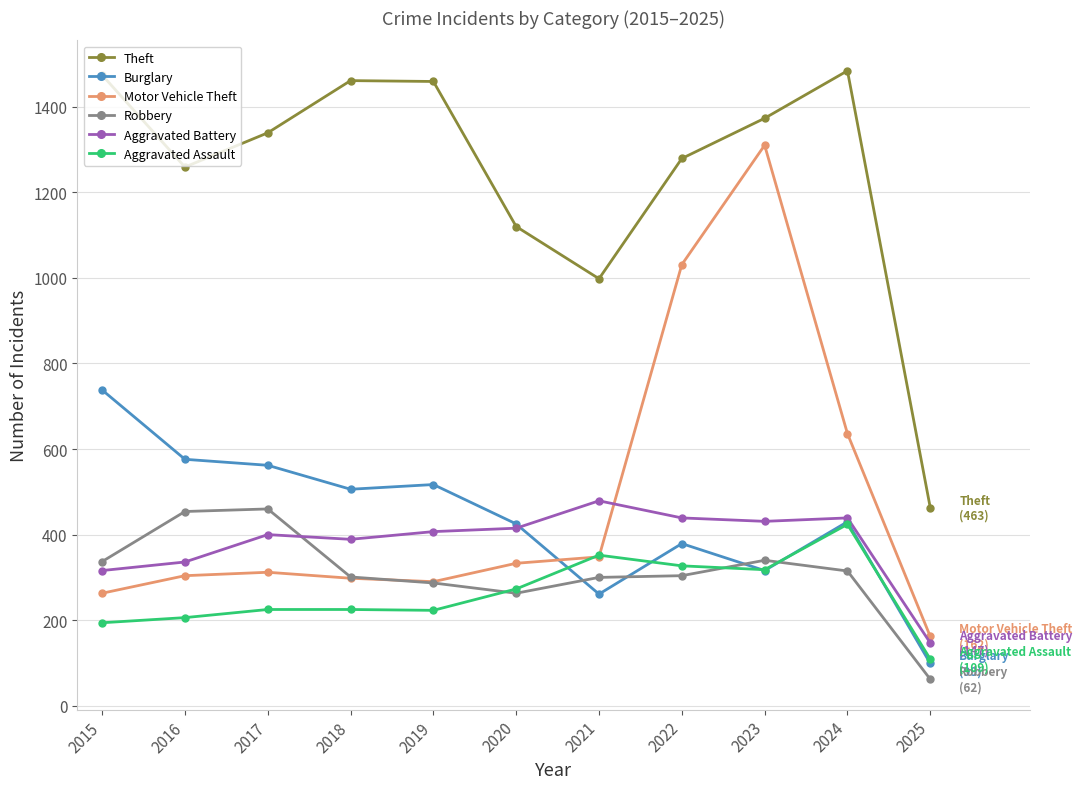

True or false: Aggravated Assault and Theft cross at least once.

False